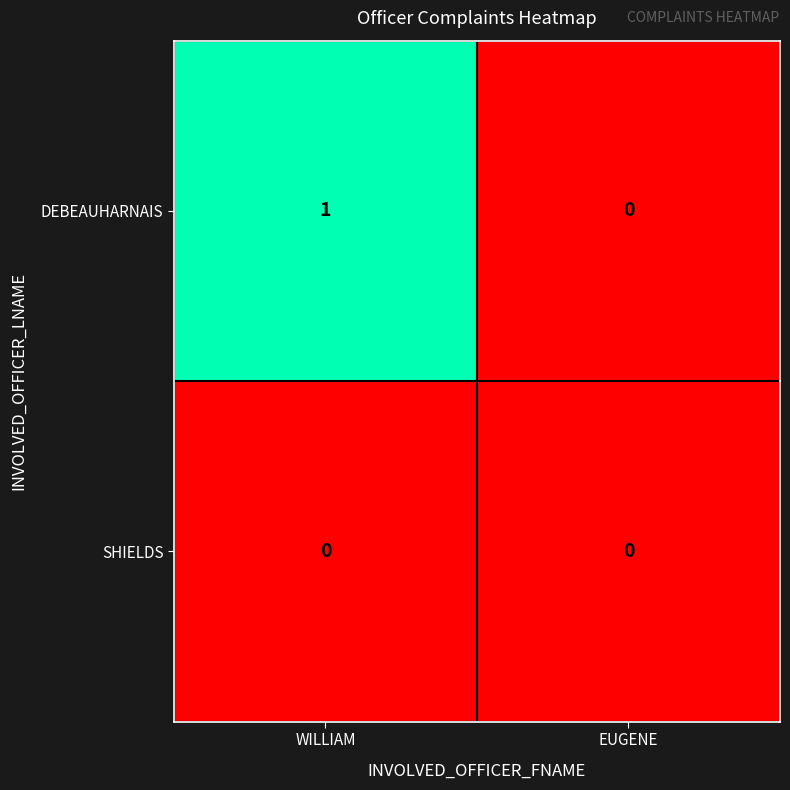

At which category does the chart reach its peak across all series?

WILLIAM